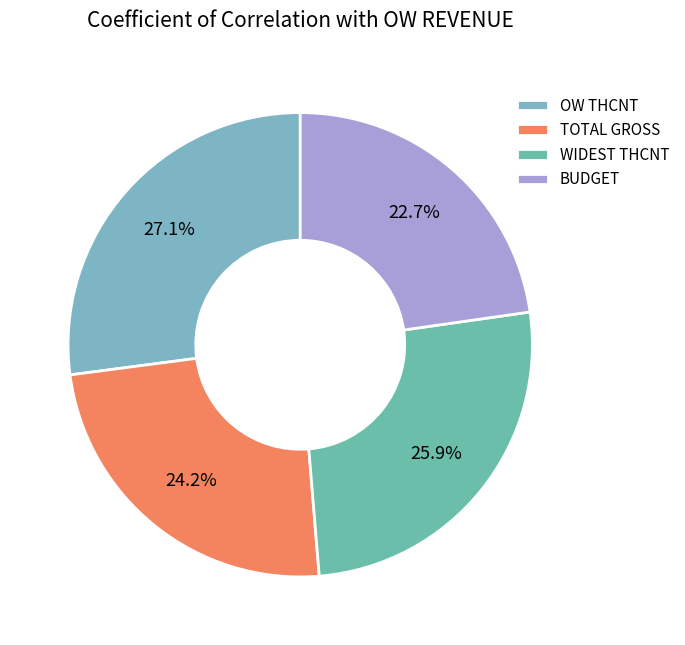

Rank the categories by value from highest to lowest.

OW THCNT, WIDEST THCNT, TOTAL GROSS, BUDGET